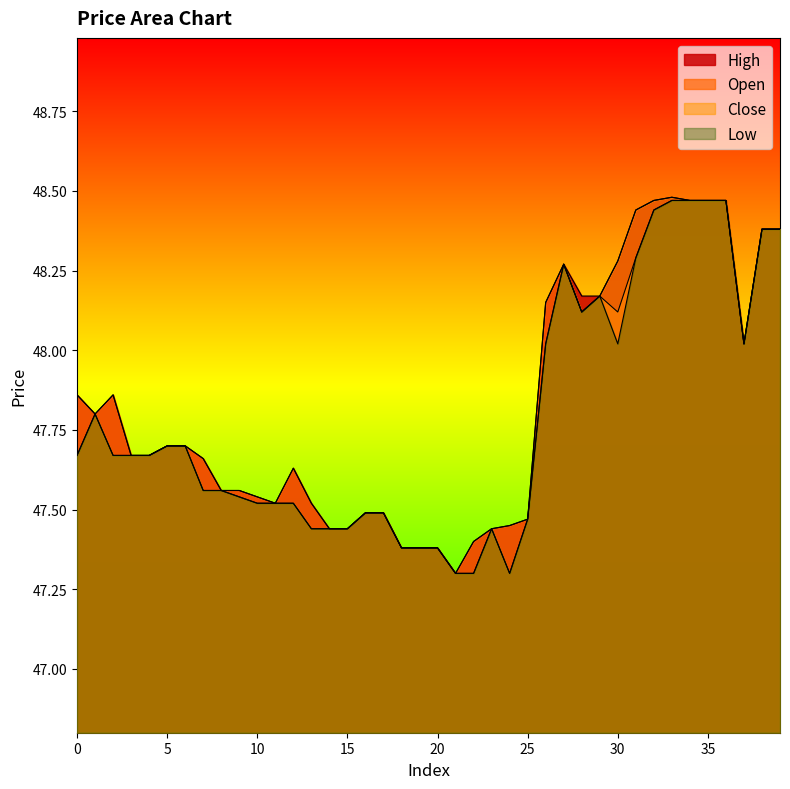

What is the difference between the maximum and minimum values in the close series?

1.2